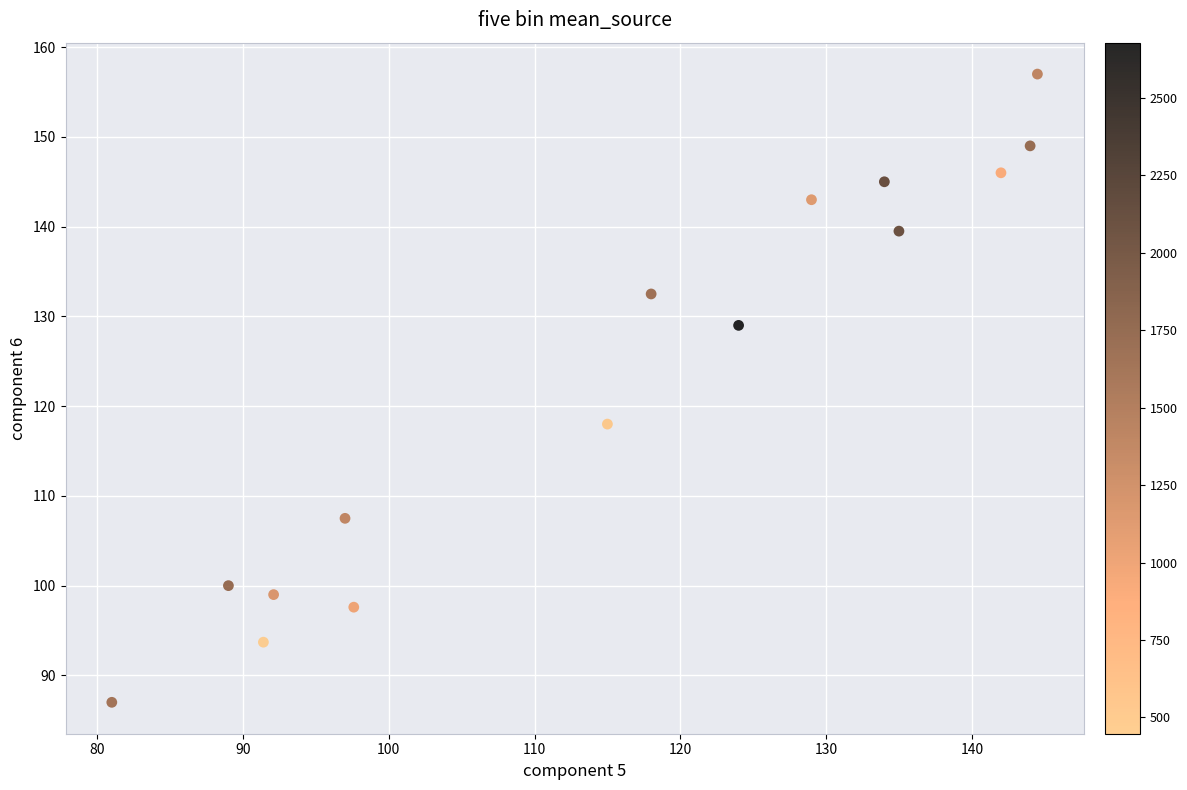

What is the range of X values (max minus min)?

63.5